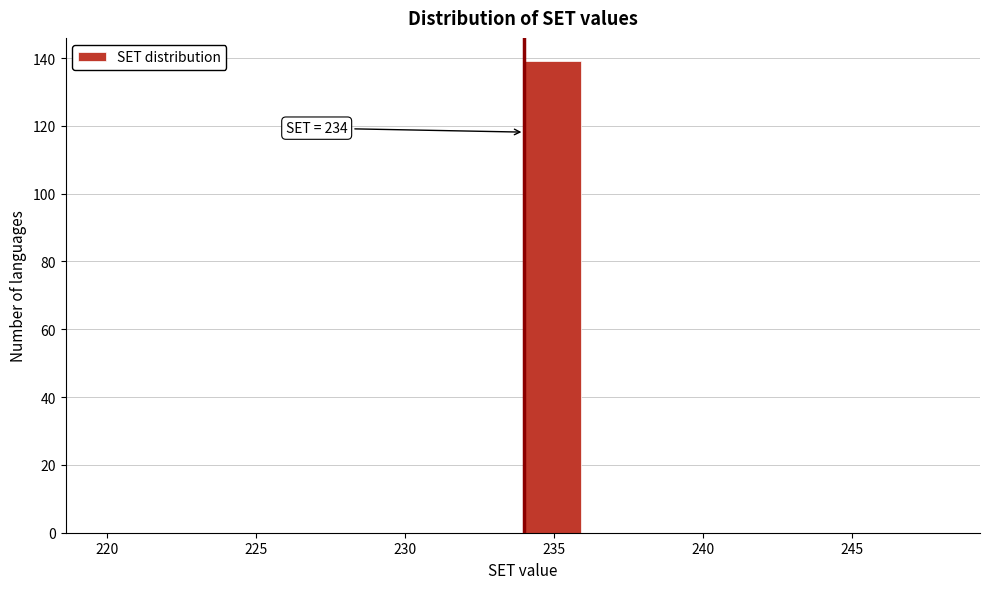

Over which range of the x-axis is the bar tallest?

234 to 236